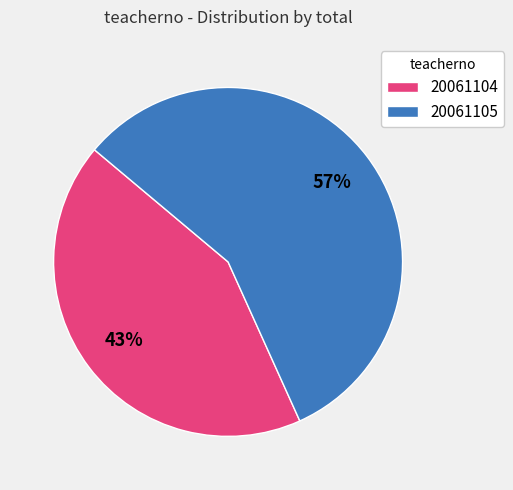

Which slice is the largest?

20061105